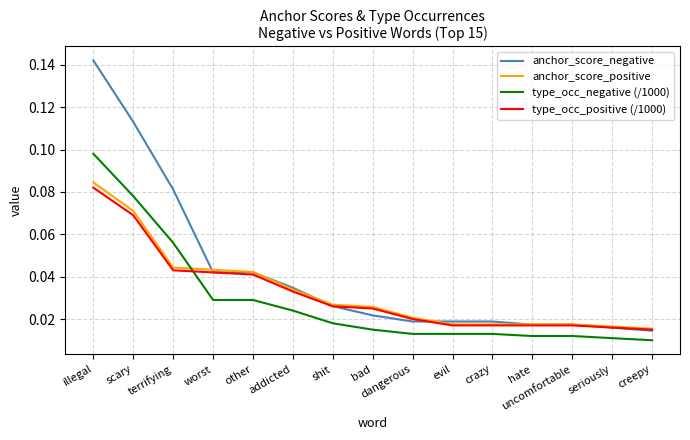

What position from the right is crazy?

5